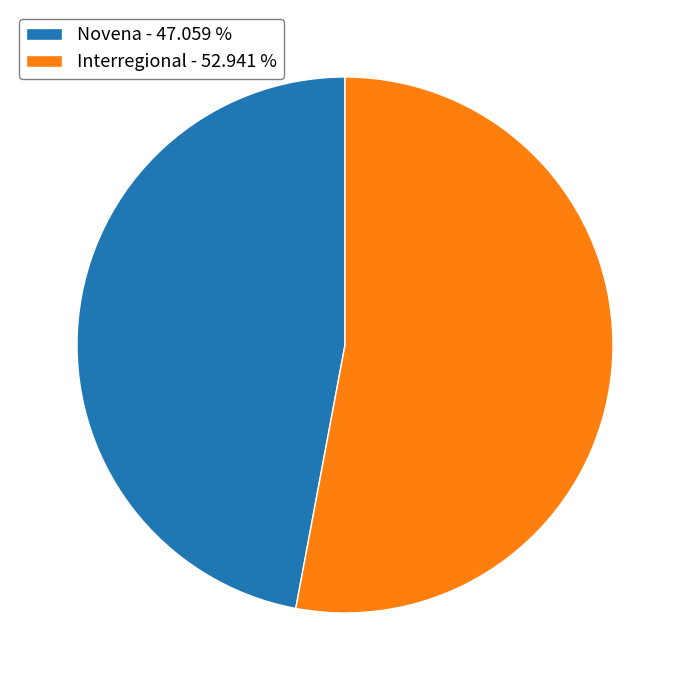

Which has a higher value, Novena - 47.059 % or Interregional - 52.941 %?

Interregional - 52.941 %